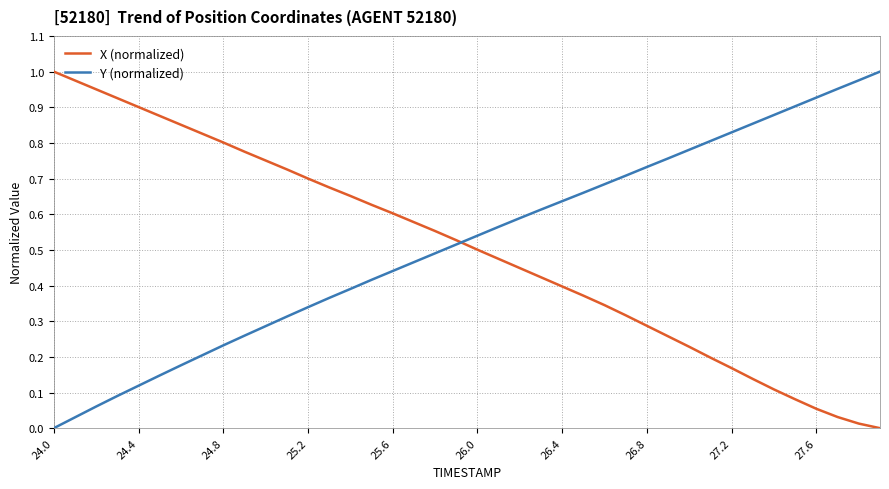

True or false: X (normalized) and Y (normalized) cross at least once.

True